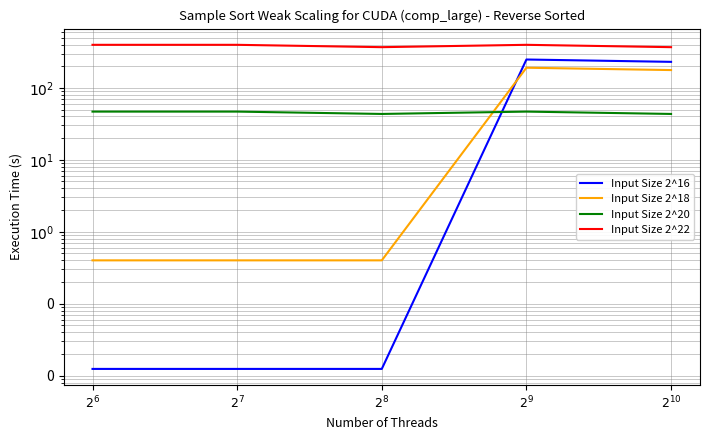

At which category does Input Size 2^18 reach its first local peak?

$2^{9}$